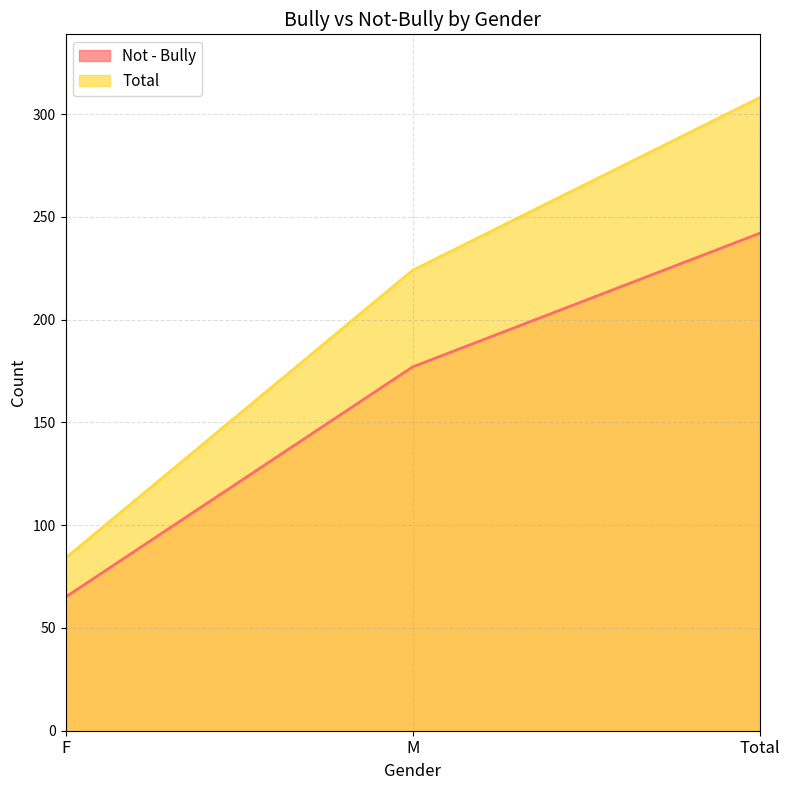

At Total, list the series in order from smallest to largest.

Not - Bully, Total